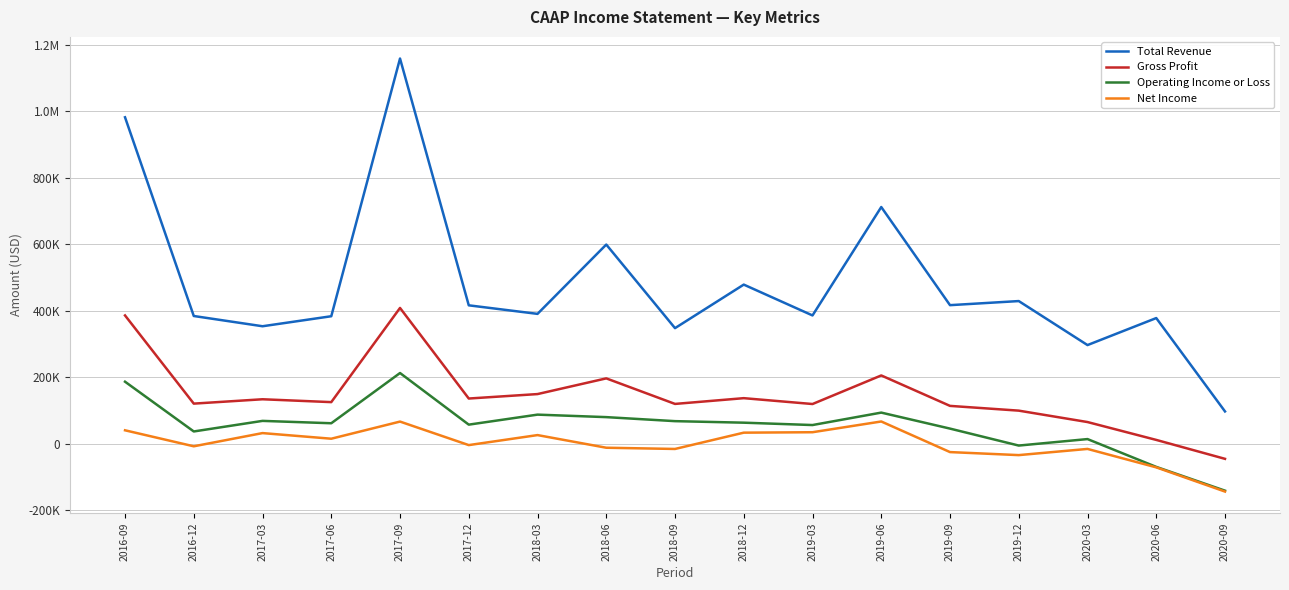

At how many categories does at least one series exceed 404997?

8